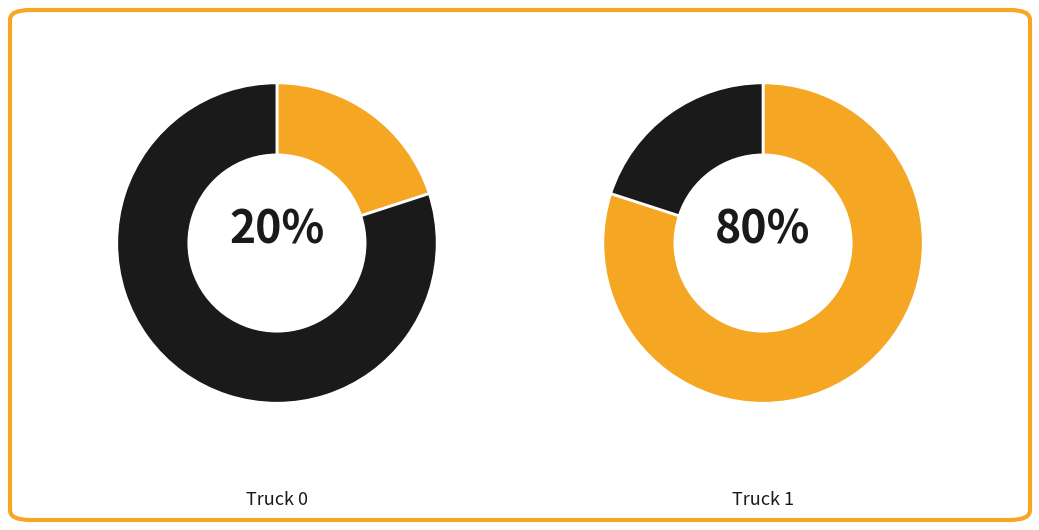

Does Truck 1 represent more than half of the total?

Yes